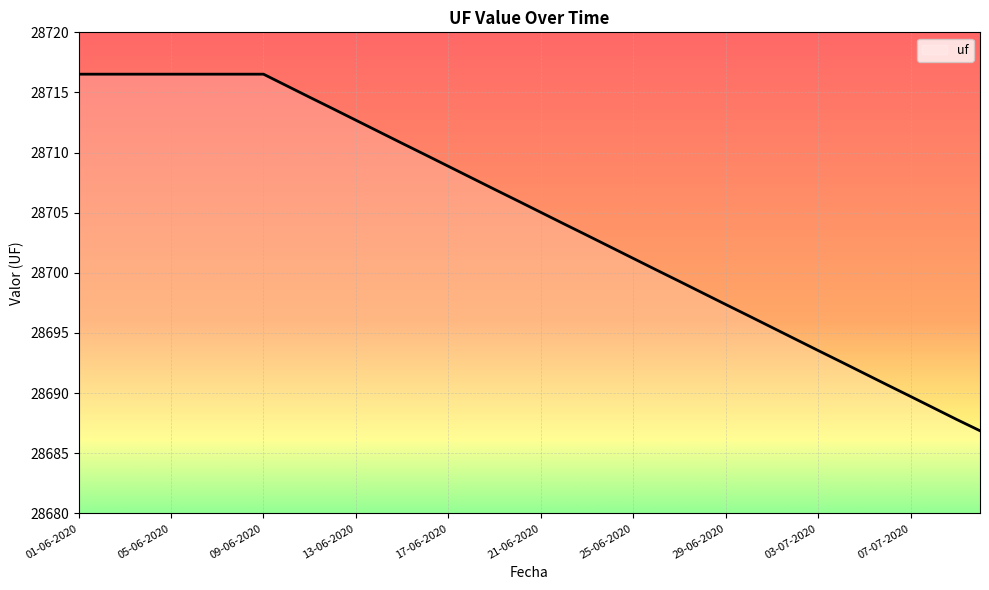

Reading left to right, what are all the values shown in this chart?

28716.5	28716.5	28716.5	28716.5	28716.5	28716.5	28716.5	28716.5	28716.5	28715.6	28714.6	28713.7	28712.7	28711.7	28710.8	28709.8	28708.9	28707.9	28706.9	28706.0	28705.0	28704.1	28703.1	28702.2	28701.2	28700.2	28699.3	28698.3	28697.4	28696.4	28695.5	28694.5	28693.5	28692.6	28691.6	28690.7	28689.7	28688.8	28687.8	28686.9